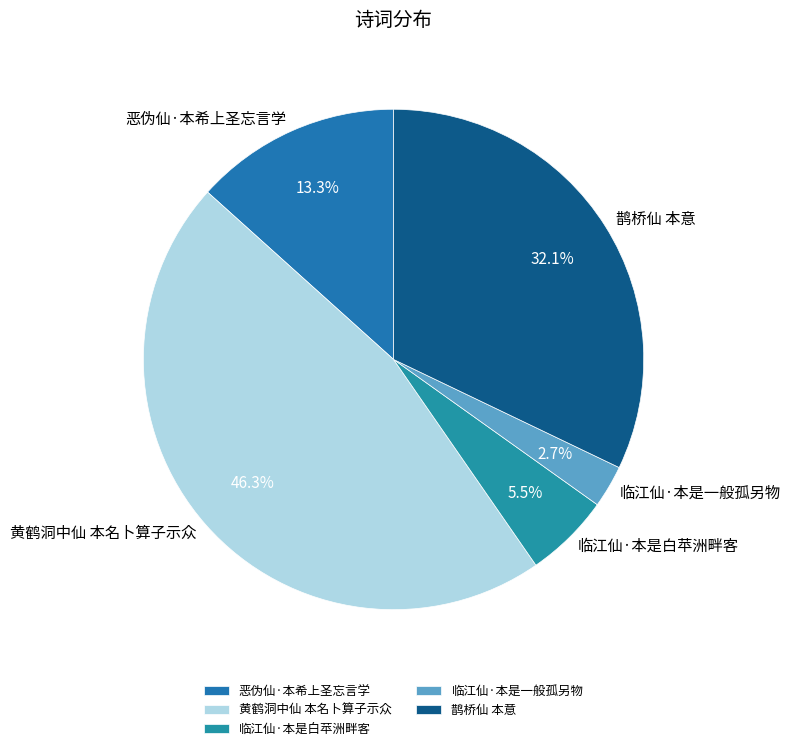

To the nearest percent, what is the combined percentage of 黄鹤洞中仙 本名卜算子示众 and 鹊桥仙 本意?

78%